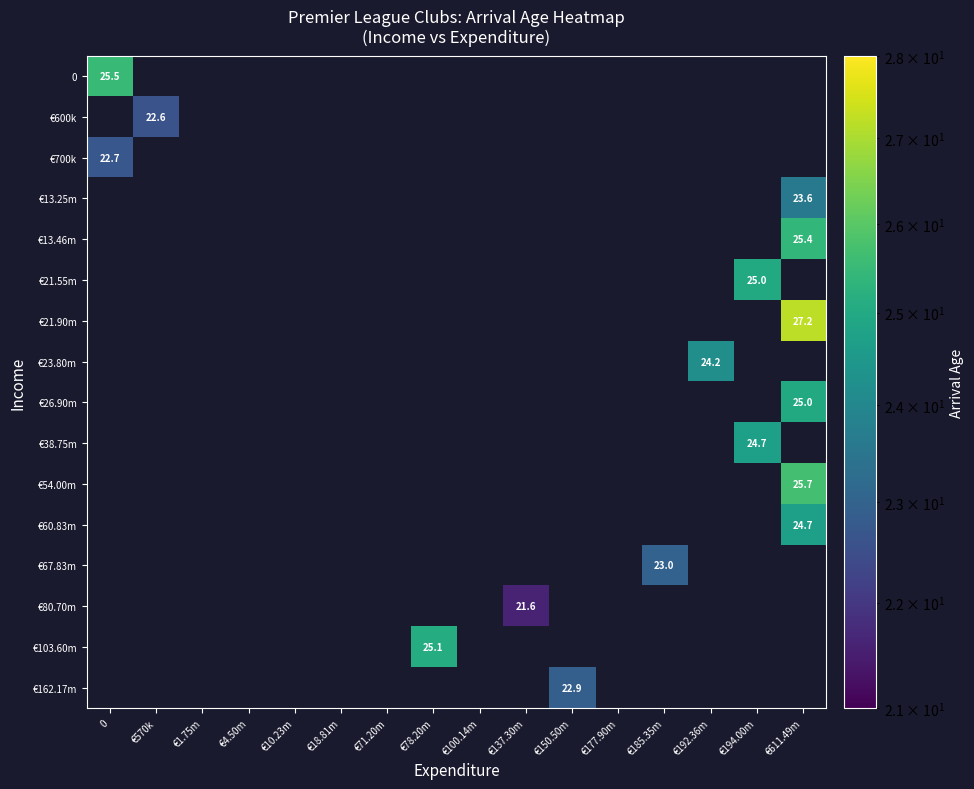

The €600k series shows 29.9 at €570k. True or false?

False